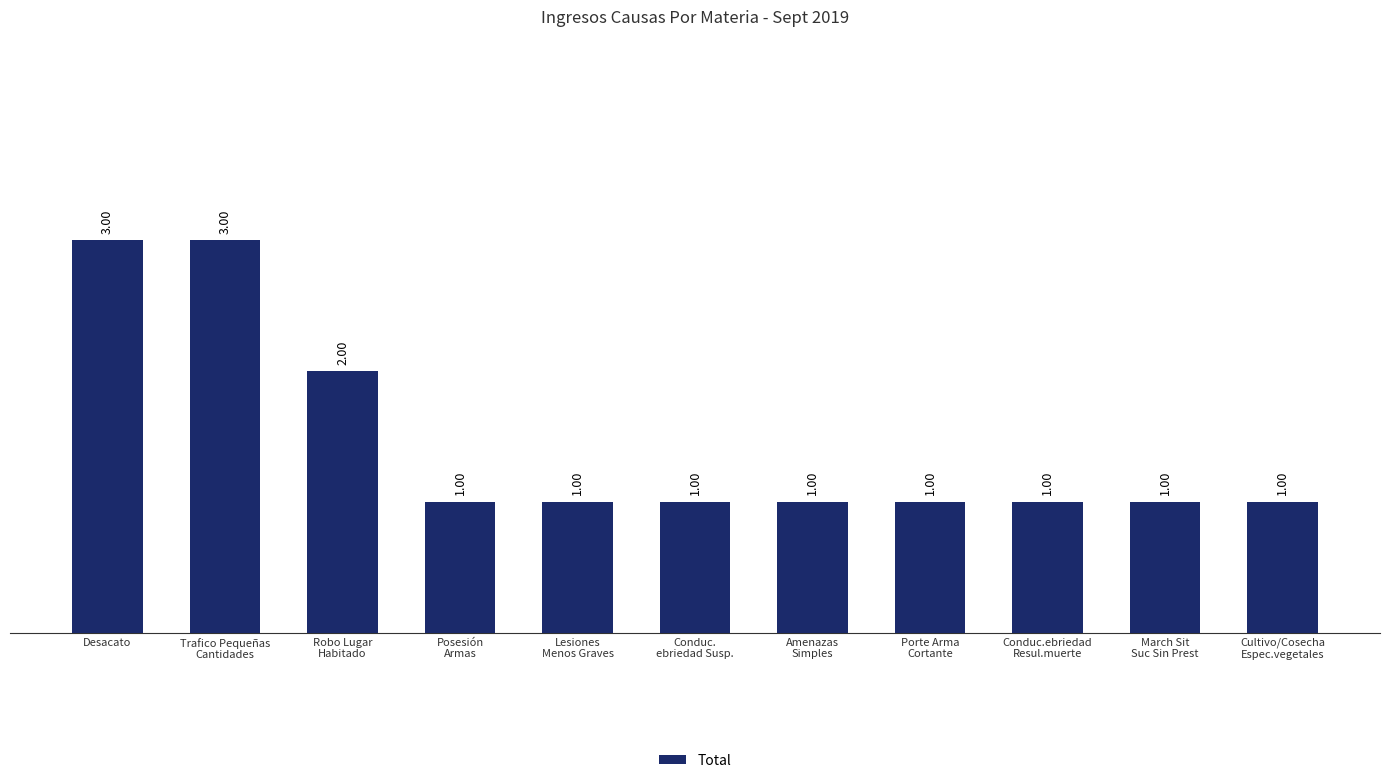

What is the sum of all values?

16